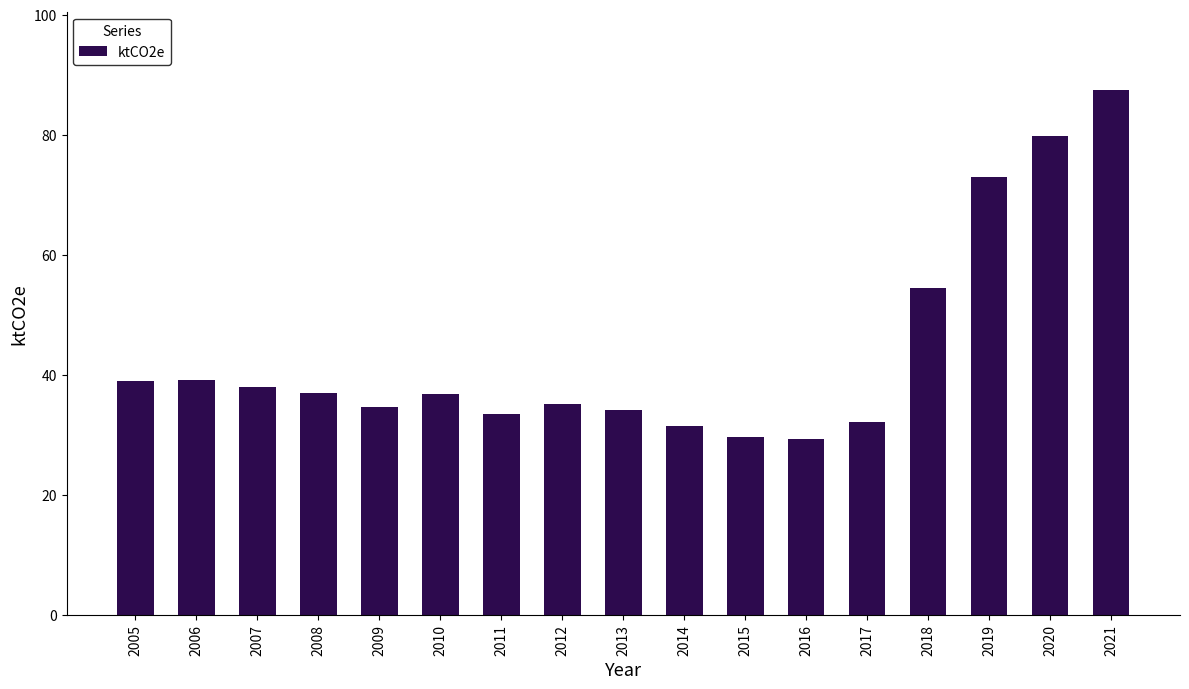

How many data points does each series have?

17